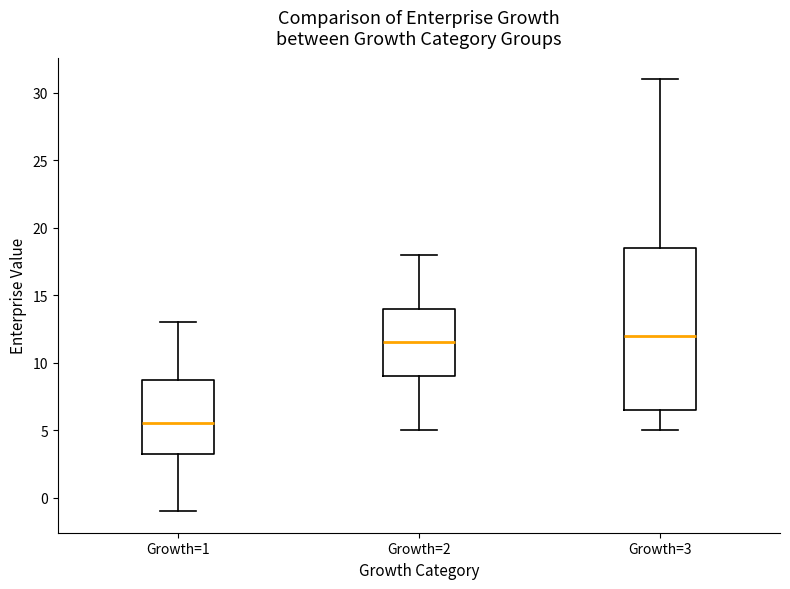

Where is the lower edge of the box for Growth=2 on the y-axis? The values are not printed on the chart, so give them approximately, as read against the axis.

9.0